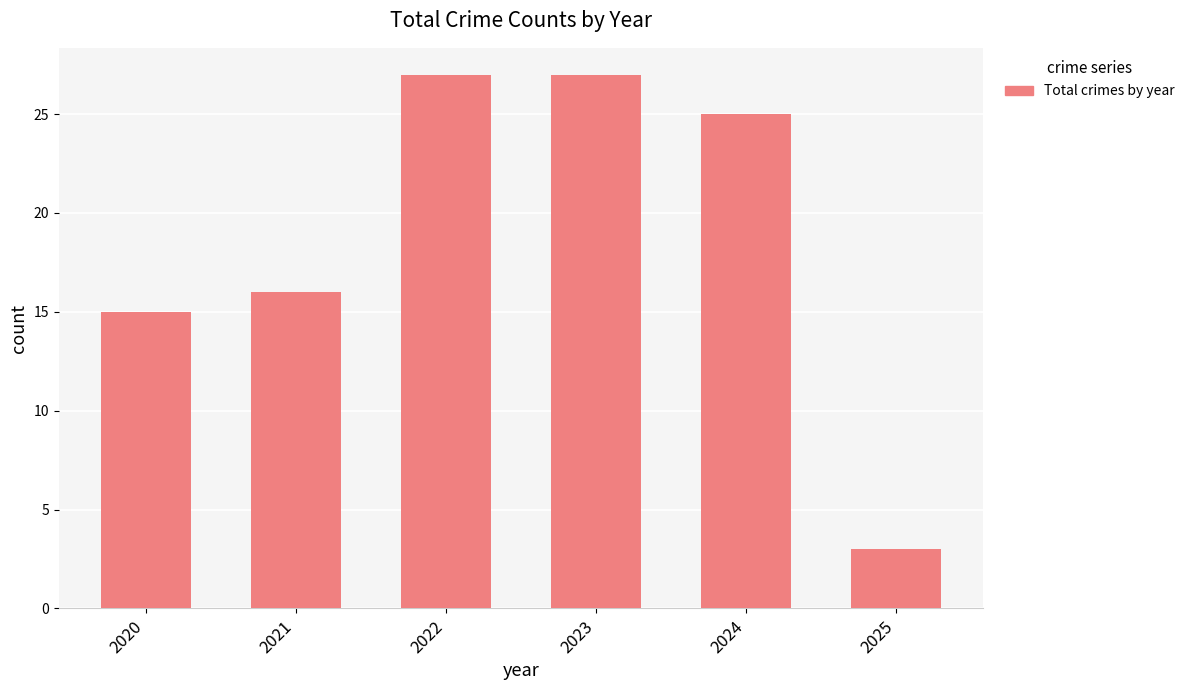

Where is the data nearest to the value 15?

2020